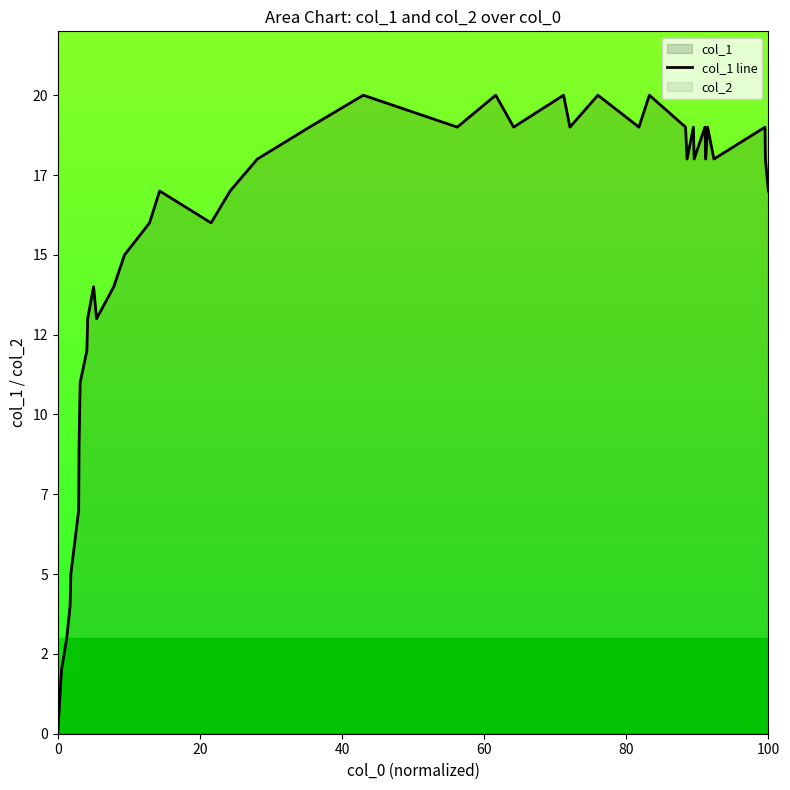

How many data points are above 18?

15